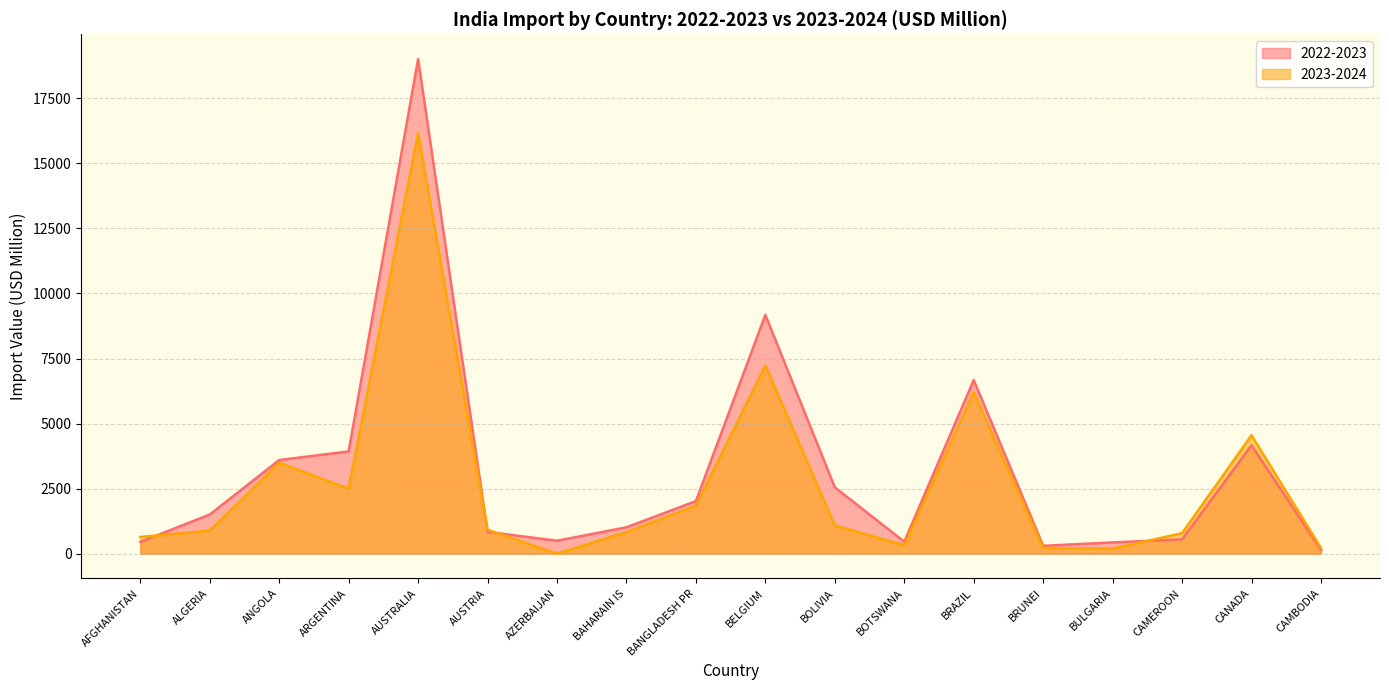

Rank the series by their average value, from lowest to highest.

2023-2024, 2022-2023